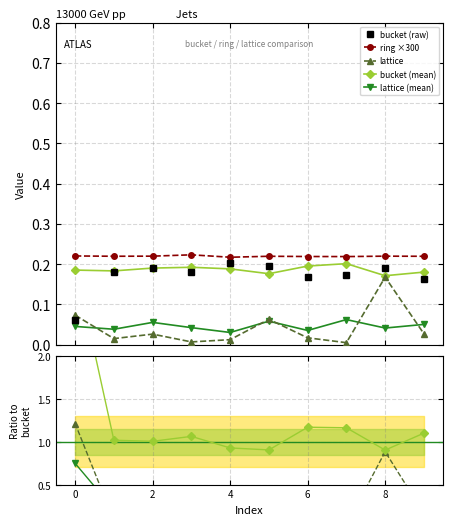

Is it true that bucket_mean equals 0.2 at 1?

True